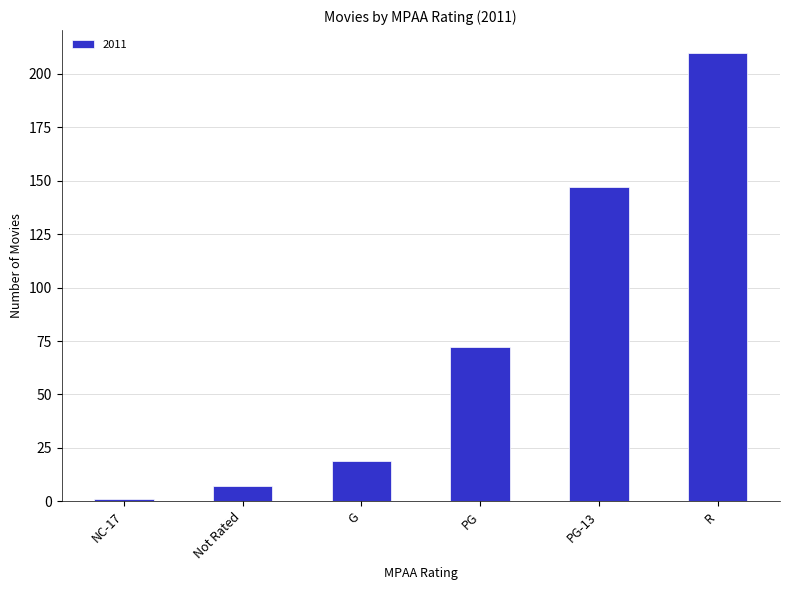

What is the greatest value displayed?

210